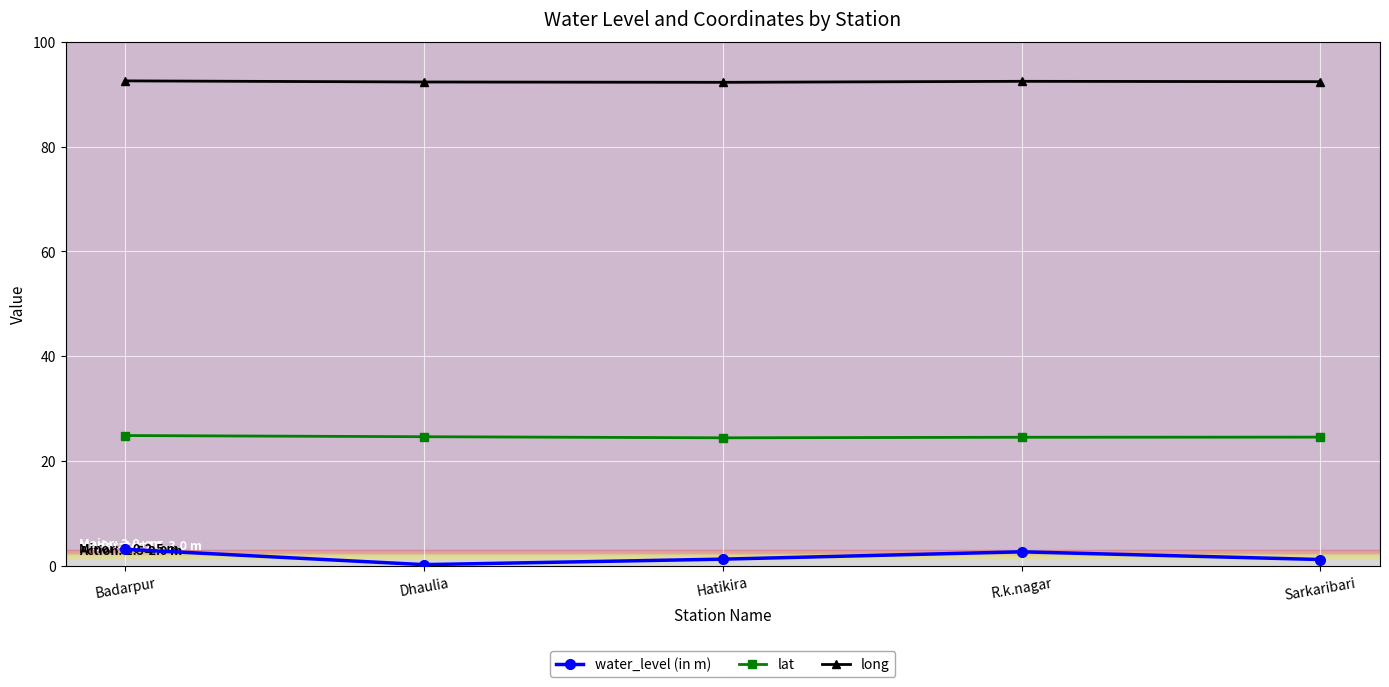

Is this an area chart (filled region under the line)?

No